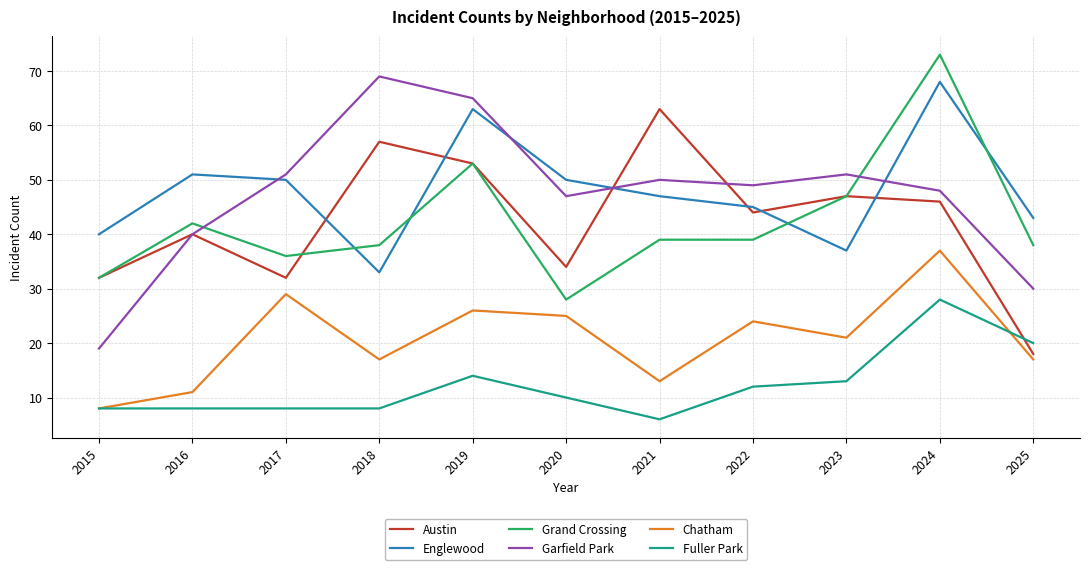

Is this an area chart (filled region under the line)?

No